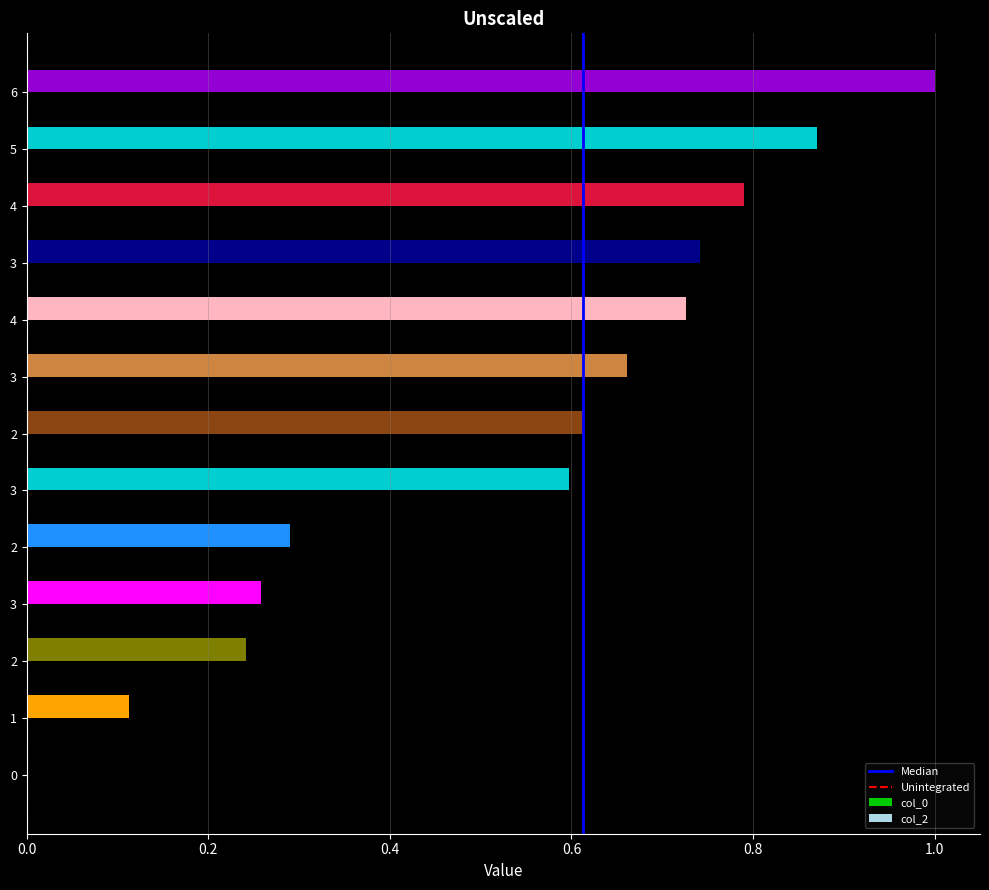

What is the sum of all Unintegrated values?

1